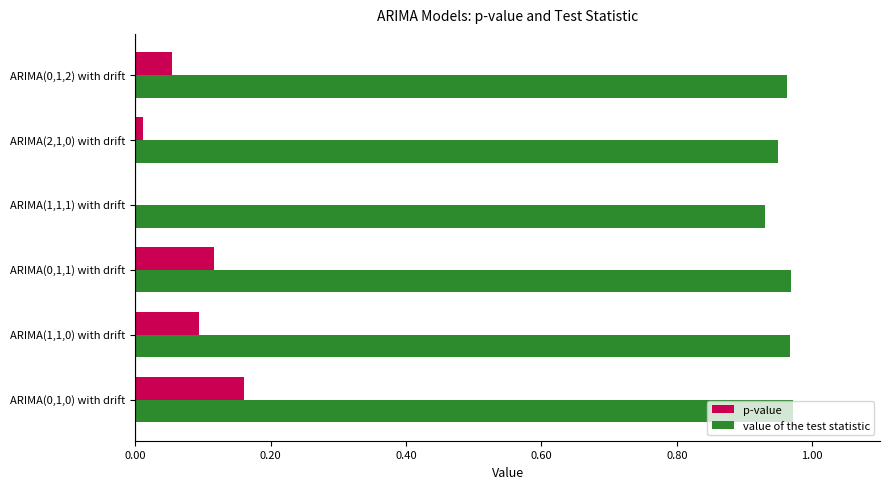

What is the sum of all p-value values?

0.4